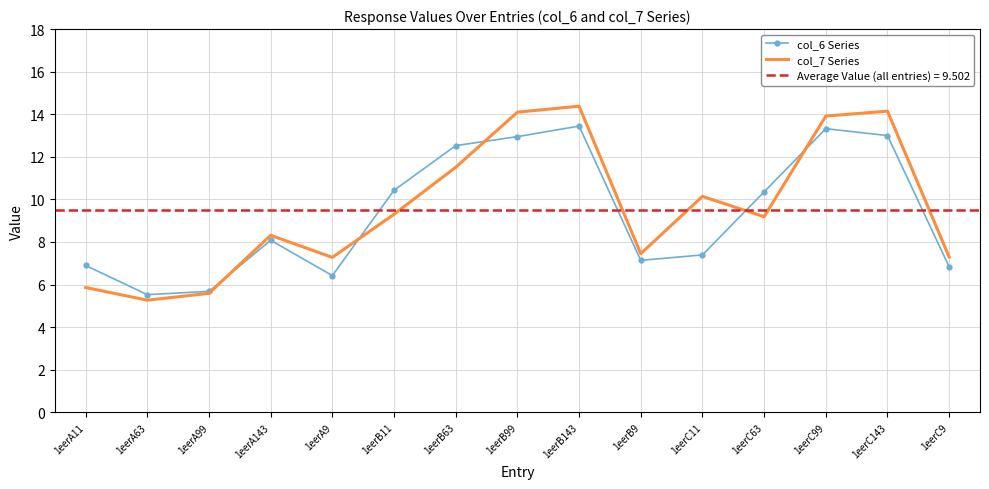

Which label corresponds to the smallest value in the chart?

1eerA63